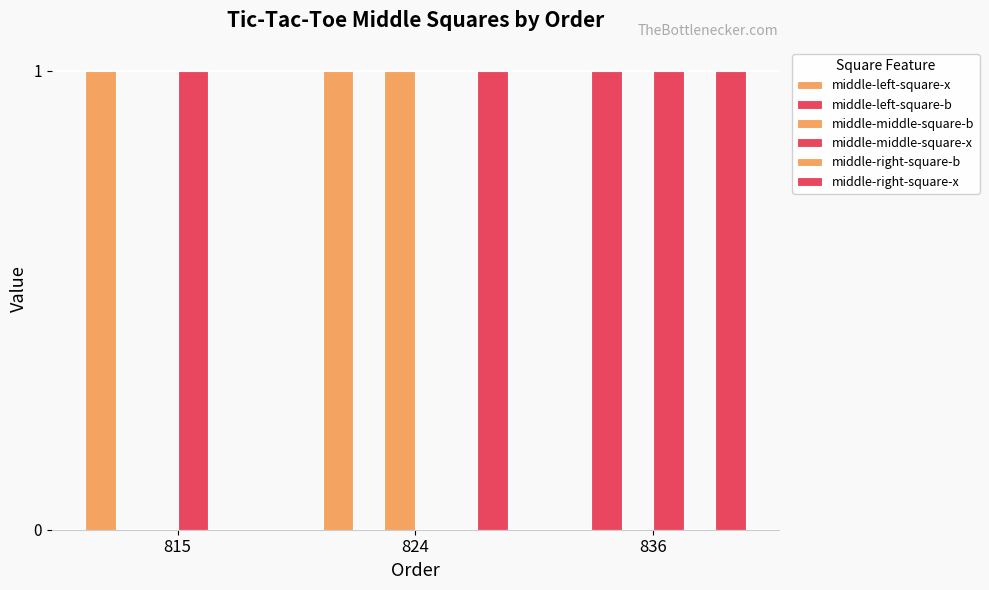

List the series in order of their peak value, lowest first.

middle-right-square-b, middle-left-square-x, middle-left-square-b, middle-middle-square-b, middle-middle-square-x, middle-right-square-x